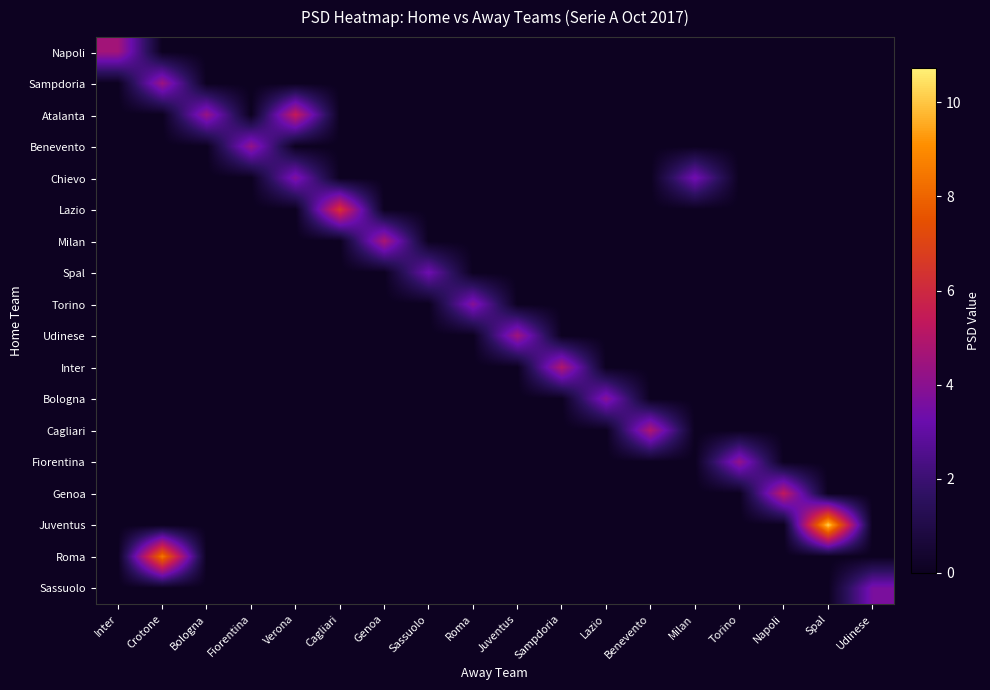

How many series are shown in this chart?

18